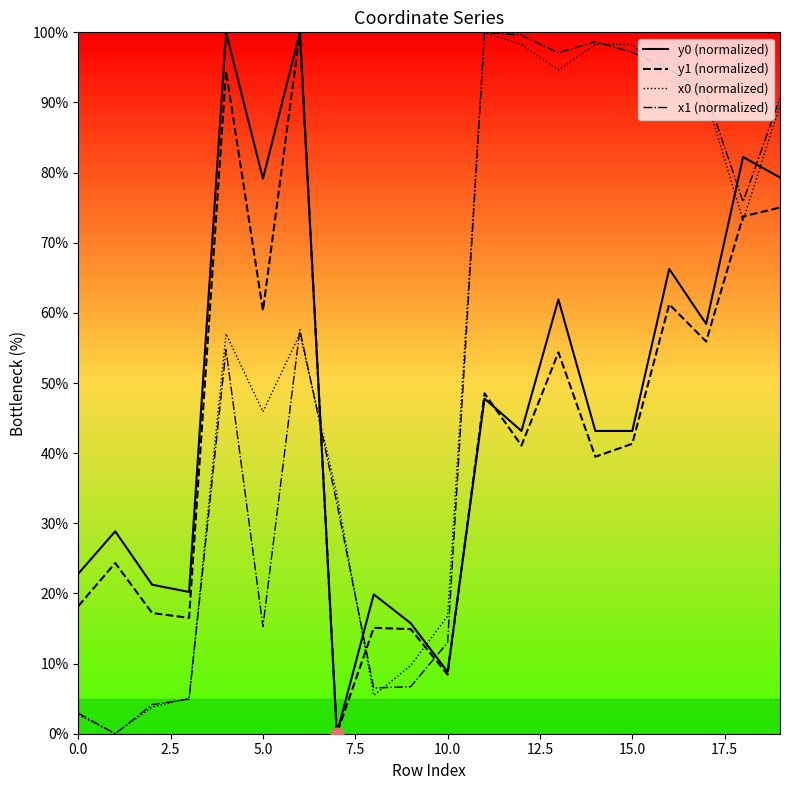

Which series reaches the maximum Y coordinate?

y0 (normalized)